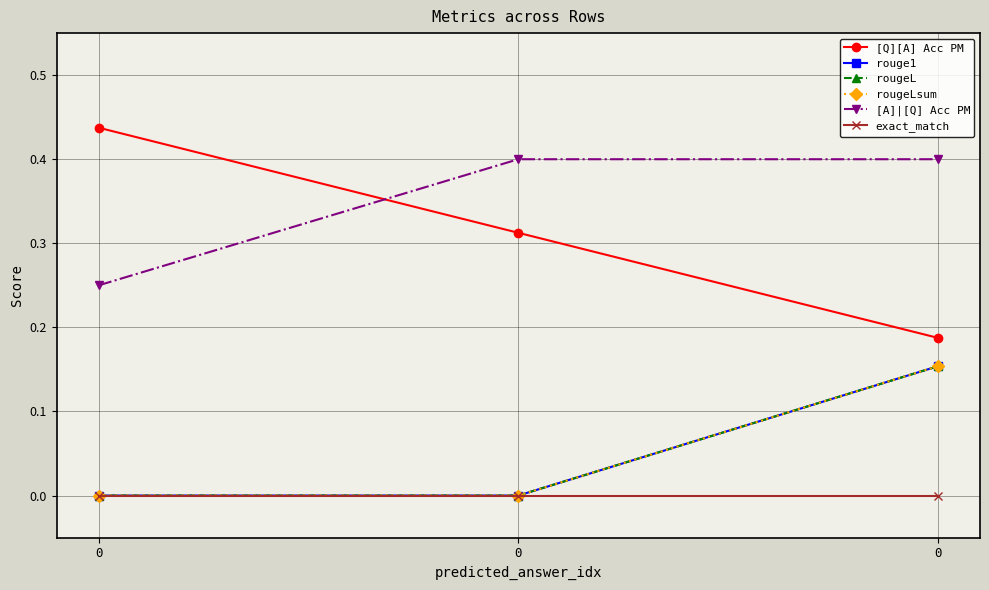

What is the spread (max minus min) of values at 0?

0.4